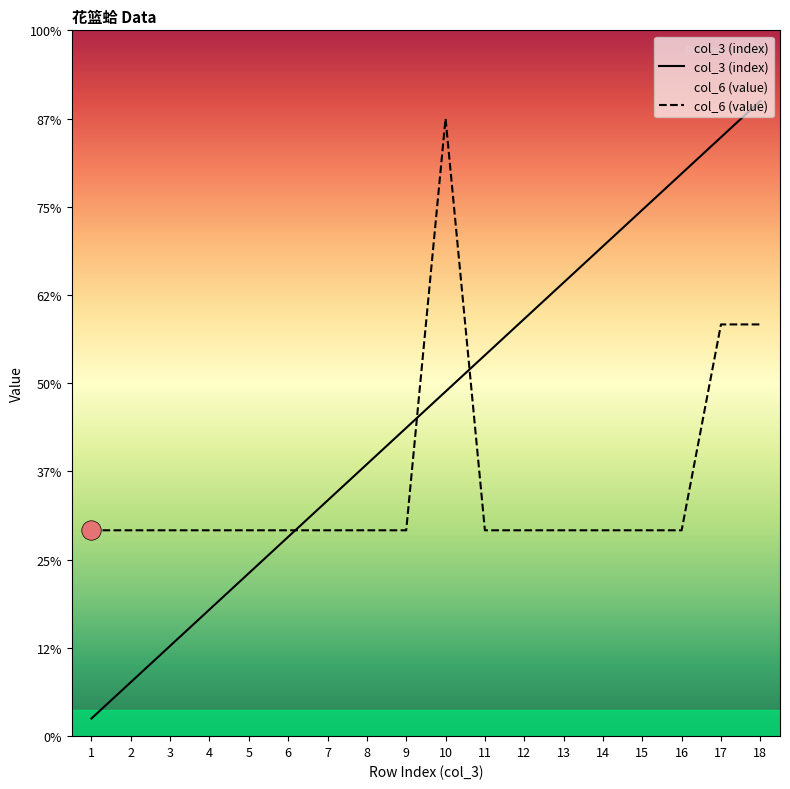

Which series changed the most between 2 and 4?

col_3 (index)